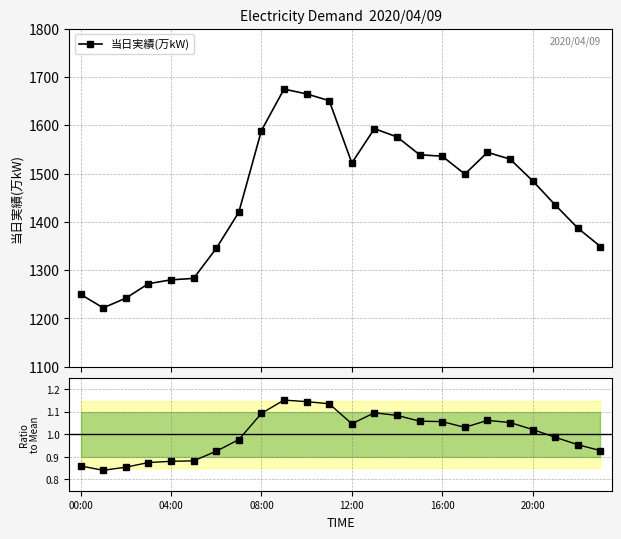

True or false: Ratio to Mean has a value of 1.0 at 22.

True